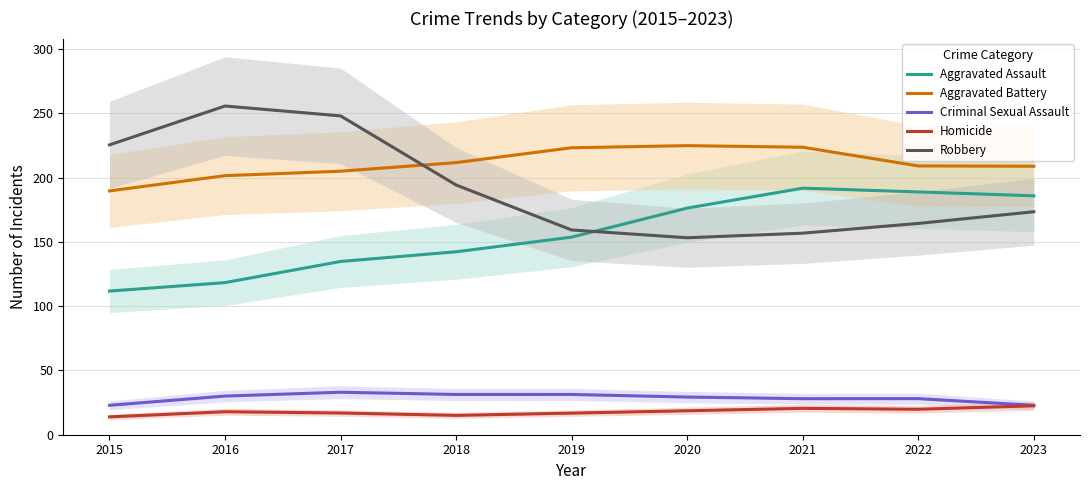

True or false: Homicide has more than 1 points higher than both neighbors.

True